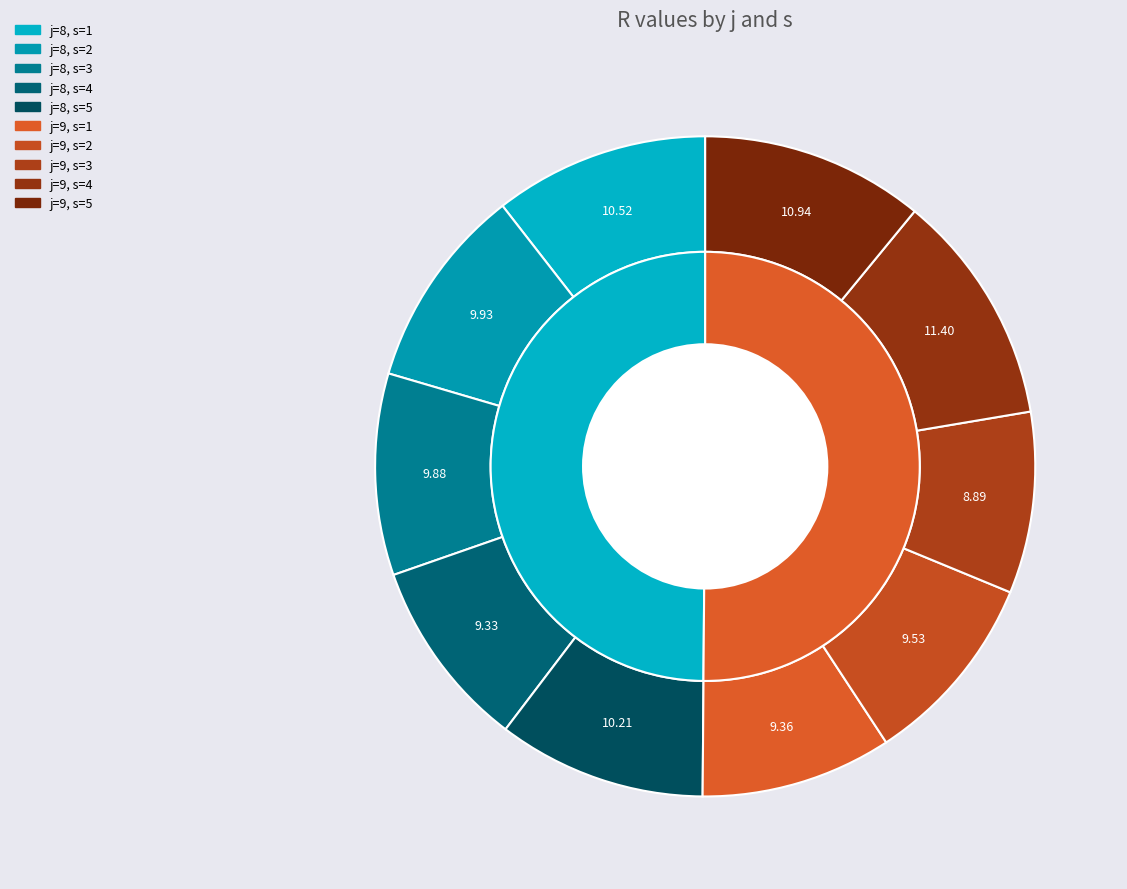

Which category has the smallest portion of the pie?

j=9, s=3